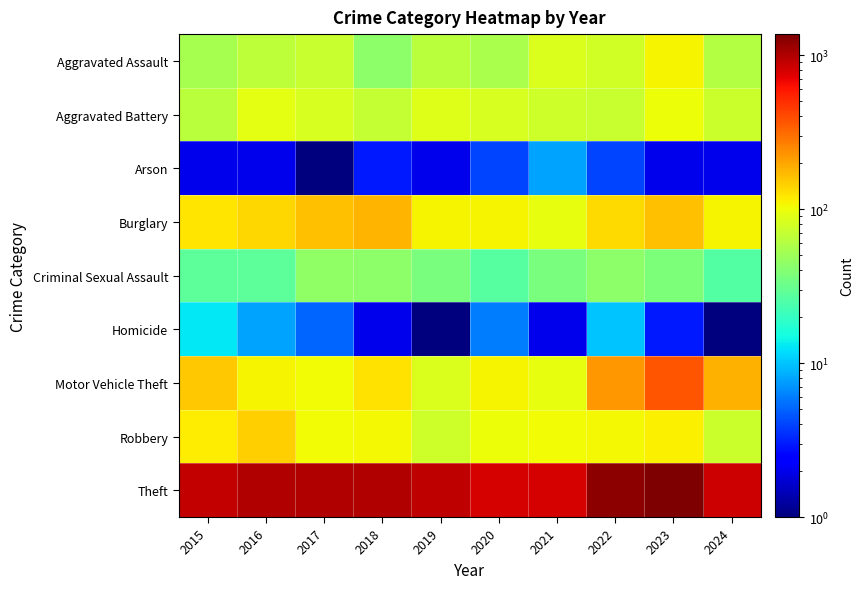

Reading left to right, extract all data points from this chart.

Aggravated Assault: 2015=54.0	2016=66.0	2017=72.0	2018=43.0	2019=65.0	2020=56.0	2021=86.0	2022=78.0	2023=110.0	2024=60.0
Aggravated Battery: 2015=64.0	2016=93.0	2017=83.0	2018=70.0	2019=88.0	2020=82.0	2021=75.0	2022=71.0	2023=102.0	2024=73.0
Arson: 2015=2.0	2016=2.0	2017=1.0	2018=3.0	2019=2.0	2020=4.0	2021=8.0	2022=4.0	2023=2.0	2024=2.0
Burglary: 2015=121.0	2016=139.0	2017=162.0	2018=176.0	2019=110.0	2020=110.0	2021=95.0	2022=132.0	2023=161.0	2024=109.0
Criminal Sexual Assault: 2015=28.0	2016=28.0	2017=44.0	2018=43.0	2019=36.0	2020=27.0	2021=36.0	2022=43.0	2023=38.0	2024=26.0
Homicide: 2015=13.0	2016=8.0	2017=5.0	2018=2.0	2019=0.5	2020=6.0	2021=2.0	2022=10.0	2023=3.0	2024=0.5
Motor Vehicle Theft: 2015=152.0	2016=110.0	2017=104.0	2018=127.0	2019=84.0	2020=109.0	2021=96.0	2022=219.0	2023=364.0	2024=182.0
Robbery: 2015=117.0	2016=144.0	2017=105.0	2018=107.0	2019=75.0	2020=102.0	2021=105.0	2022=108.0	2023=114.0	2024=74.0
Theft: 2015=874.0	2016=999.0	2017=979.0	2018=977.0	2019=914.0	2020=782.0	2021=791.0	2022=1235.0	2023=1368.0	2024=827.0